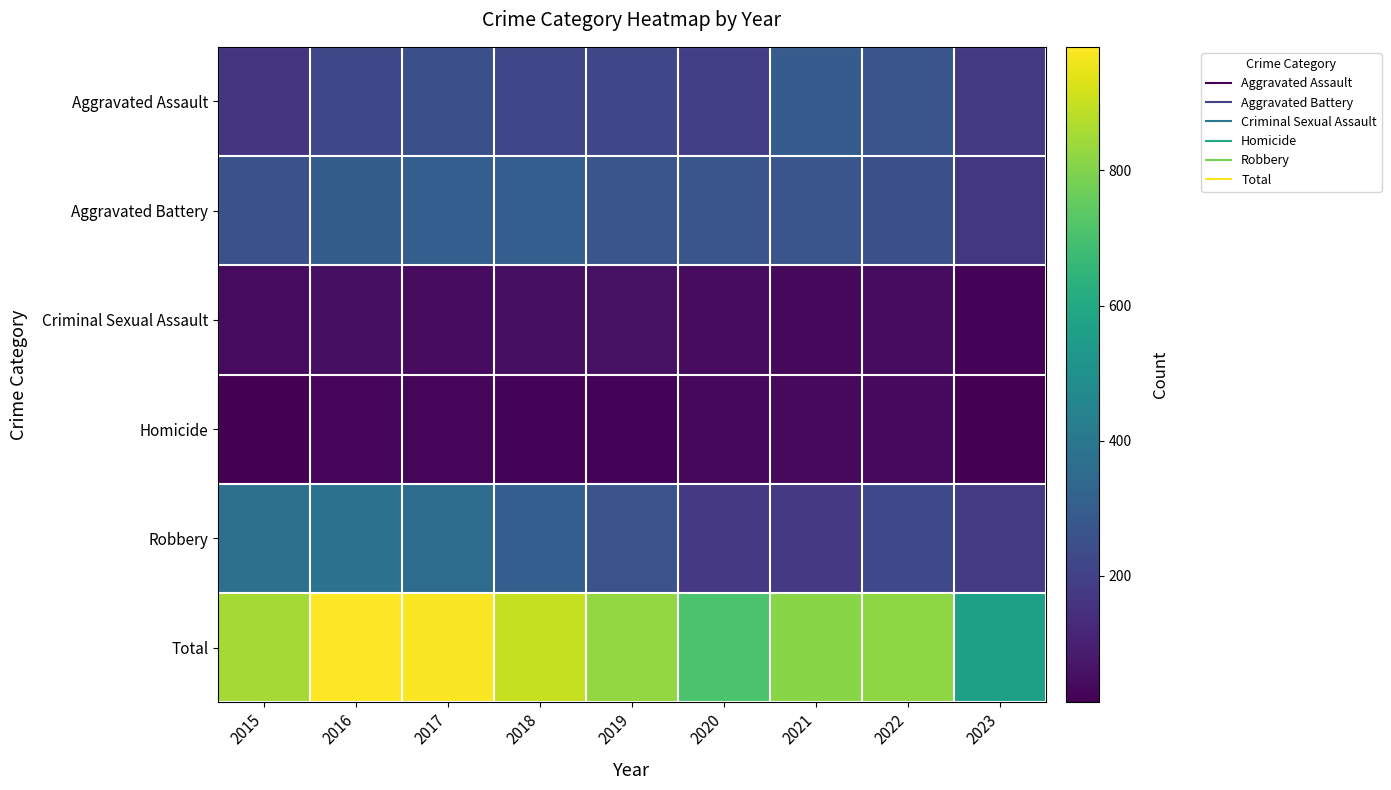

What is the difference between the highest and lowest values at 2020?

675